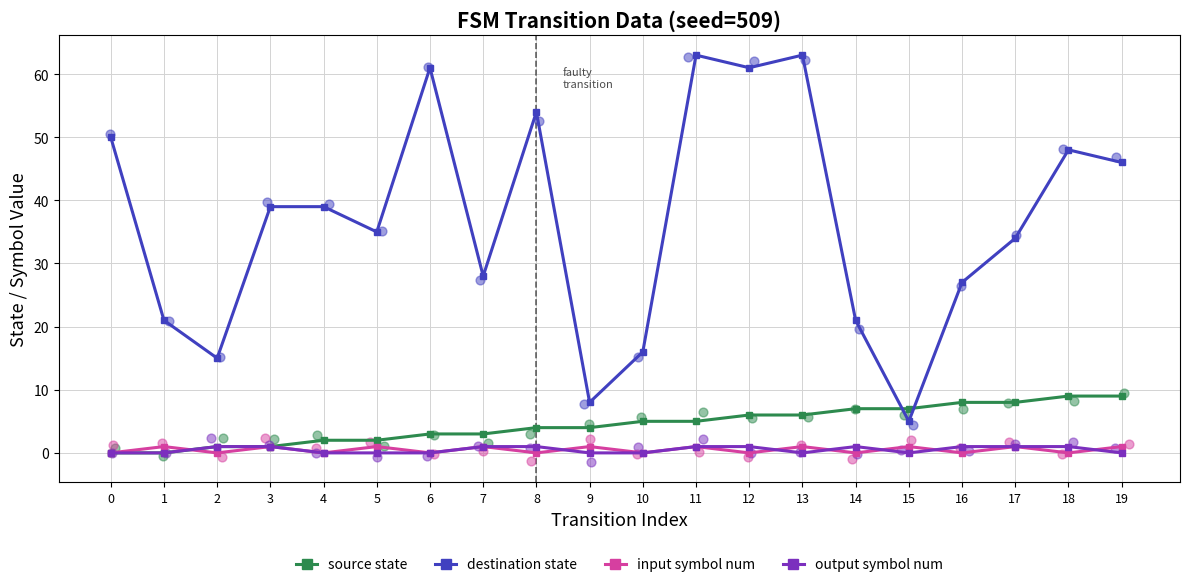

Which series has the widest spread of Y values?

destination state